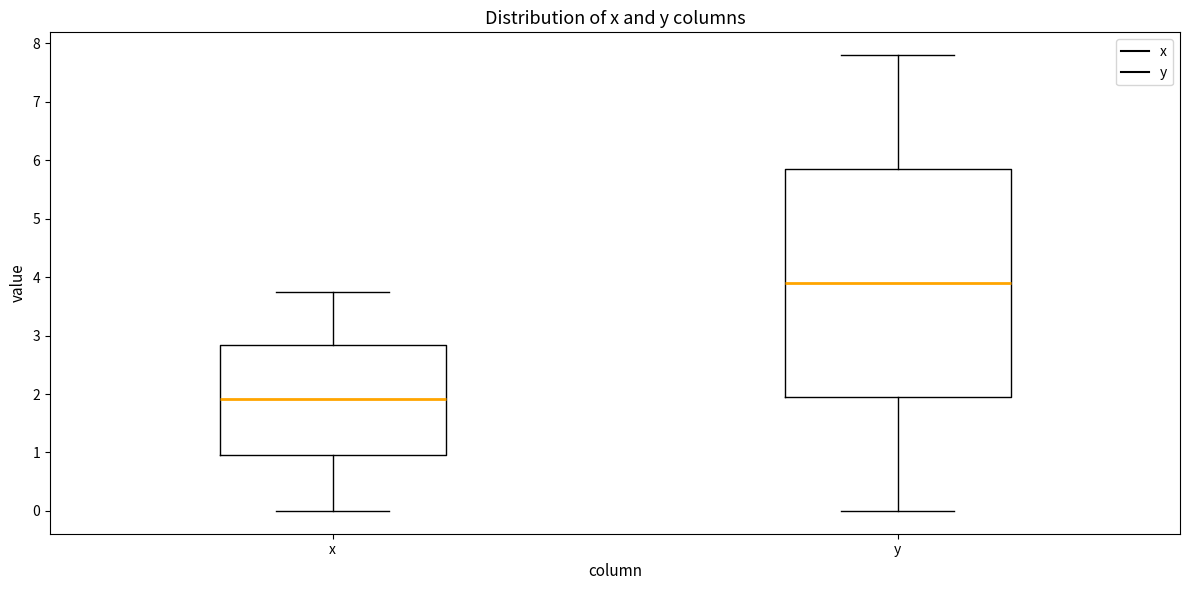

Which box's median line is the highest?

y